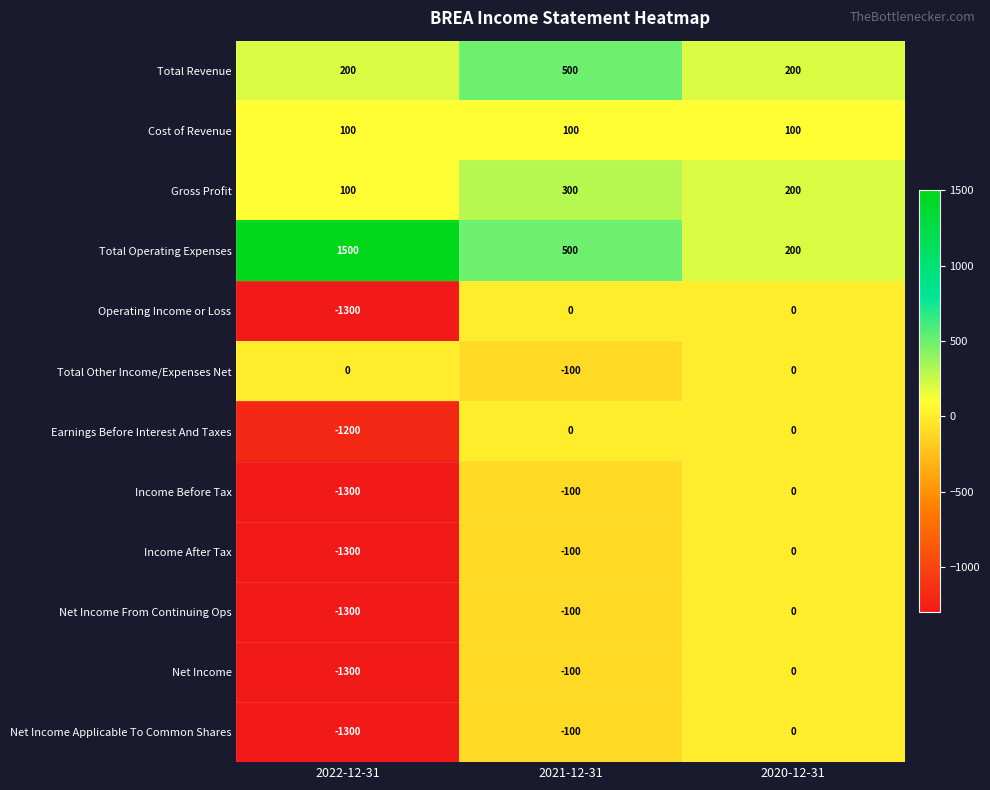

What is the highest value of the Gross Profit series?

300